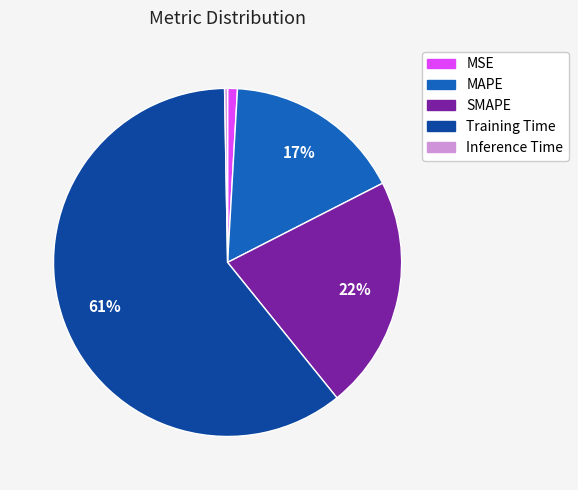

True or false: SMAPE accounts for 22% of the total.

True